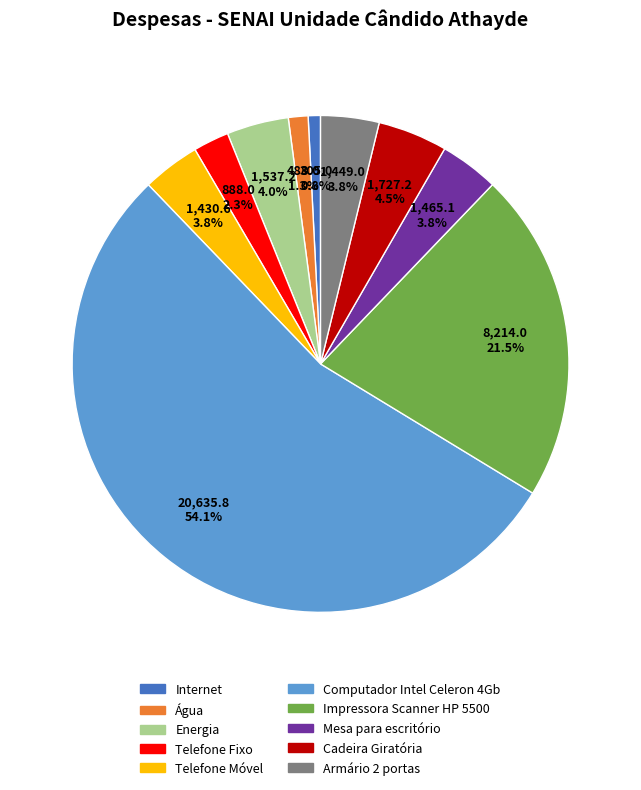

How many slices are in this pie chart?

10